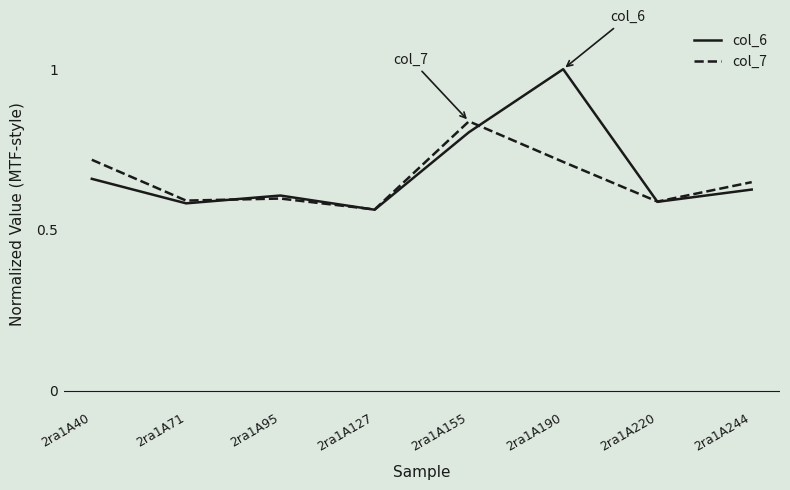

List the series in order of their peak value, highest first.

col_6, col_7